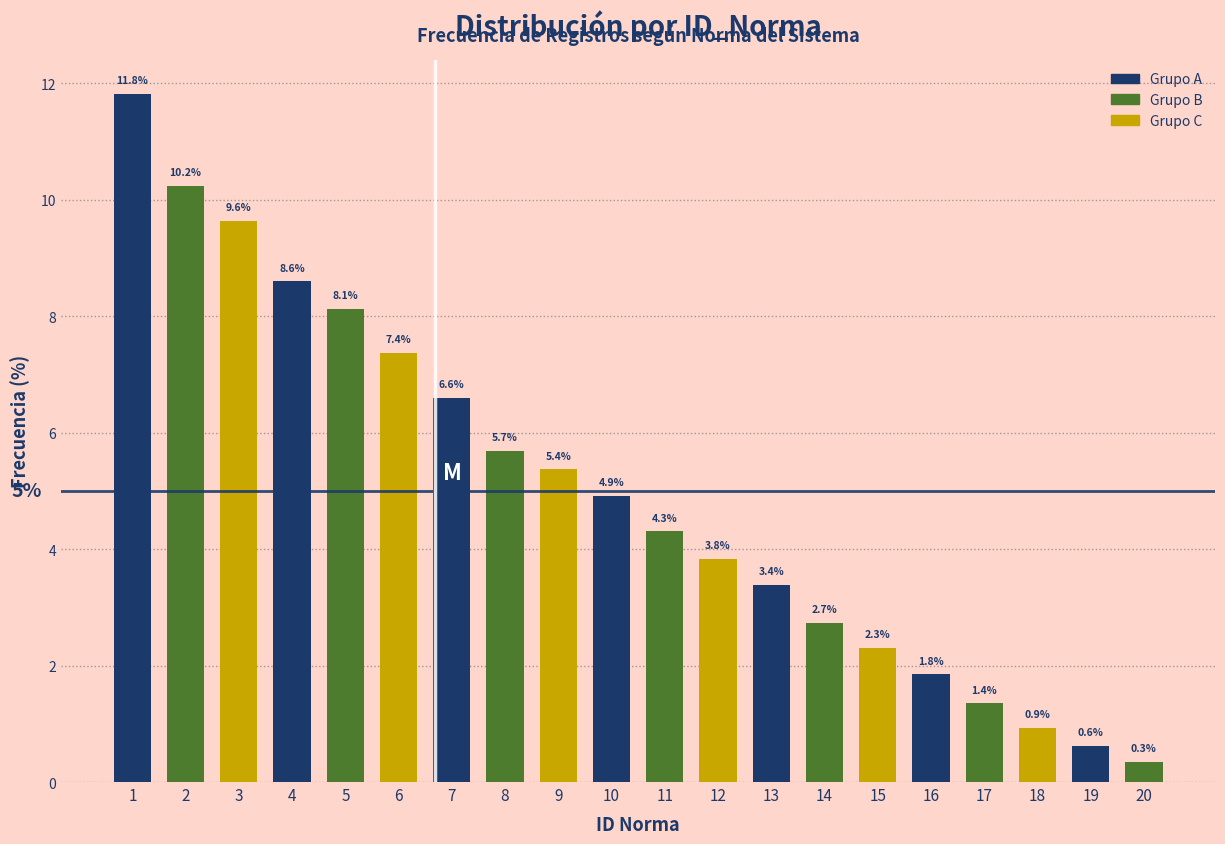

Reading left to right, list all the values displayed in this chart.

1=11.8	2=10.2	3=9.6	4=8.6	5=8.1	6=7.4	7=6.6	8=5.7	9=5.4	10=4.9	11=4.3	12=3.8	13=3.4	14=2.7	15=2.3	16=1.8	17=1.4	18=0.9	19=0.6	20=0.3